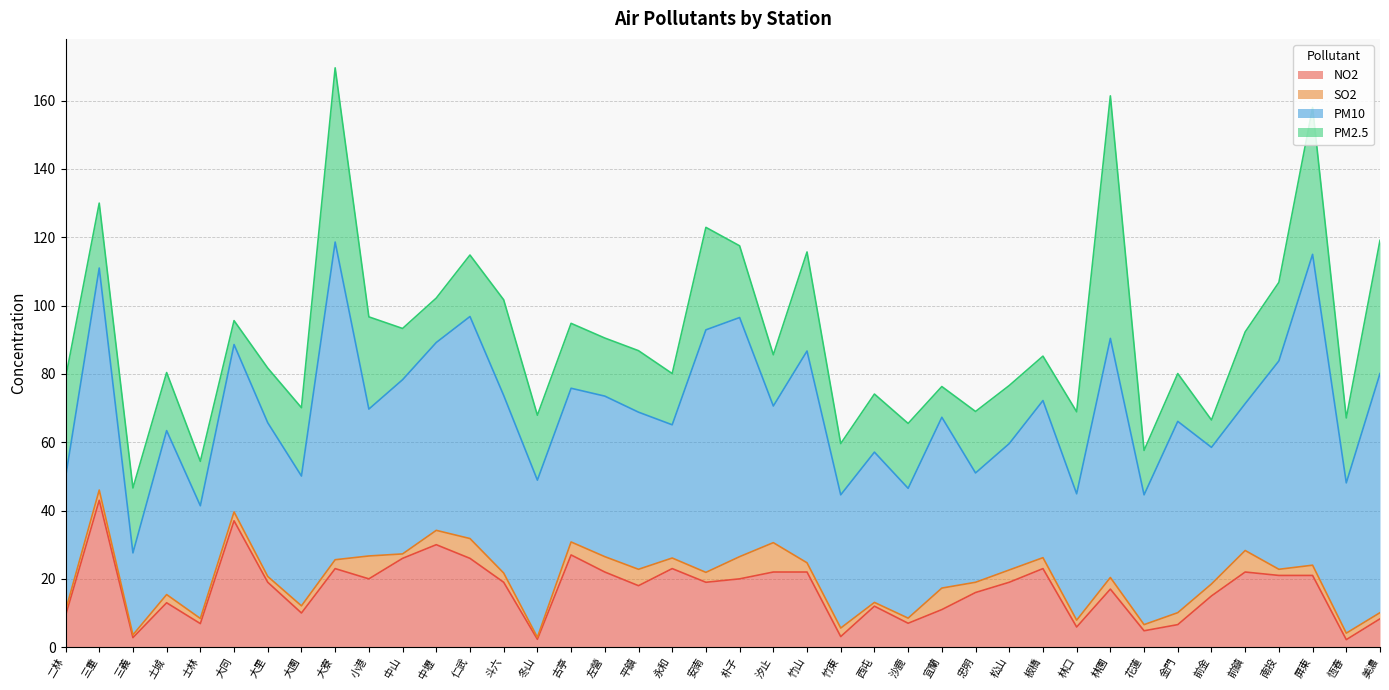

Between 沙鹿 and 花蓮, which is larger?

沙鹿